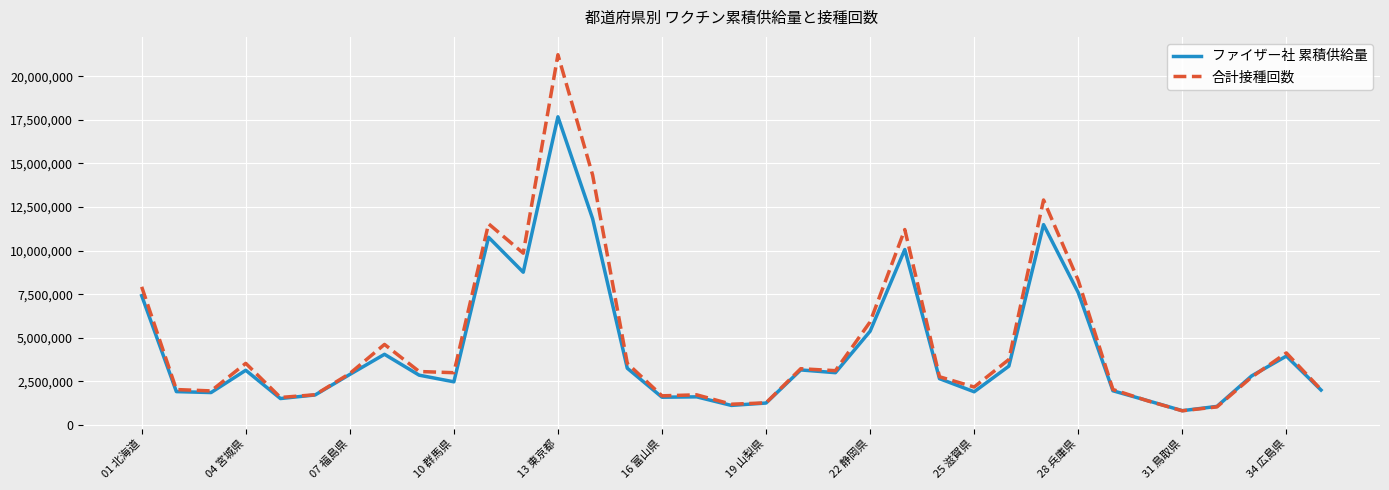

What is the difference between the maximum and minimum values in the 合計接種回数 series?

20425594